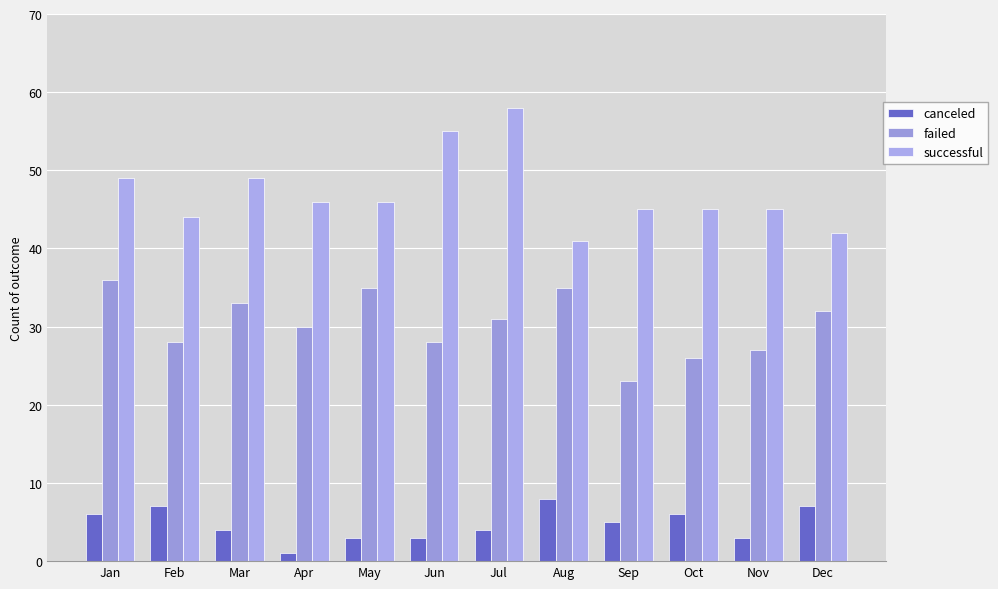

Where does the failed series first go above 31?

Jan